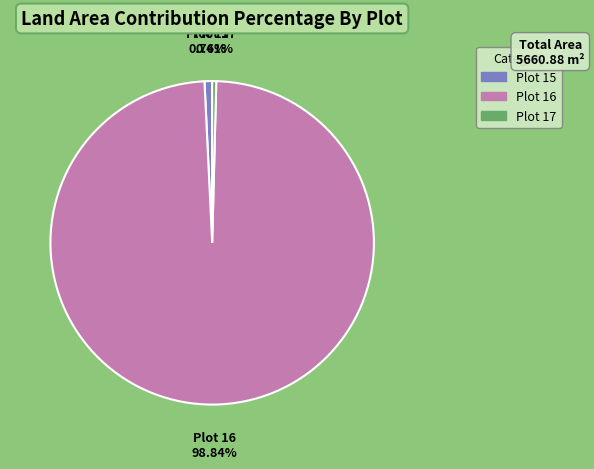

Approximately how many times larger is the value at Plot 17 compared to Plot 15?

0.5